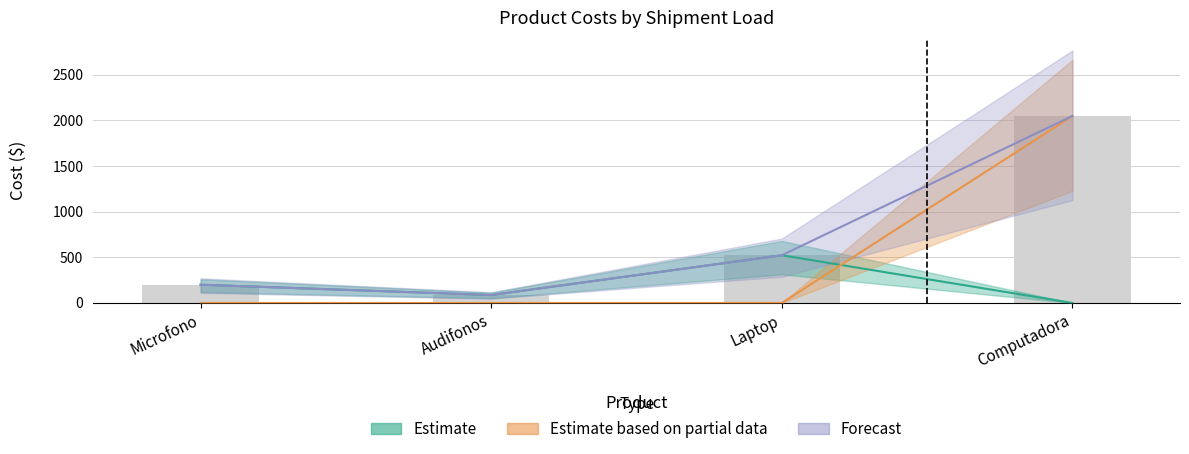

Where is Forecast nearest to the value 1067?

Laptop